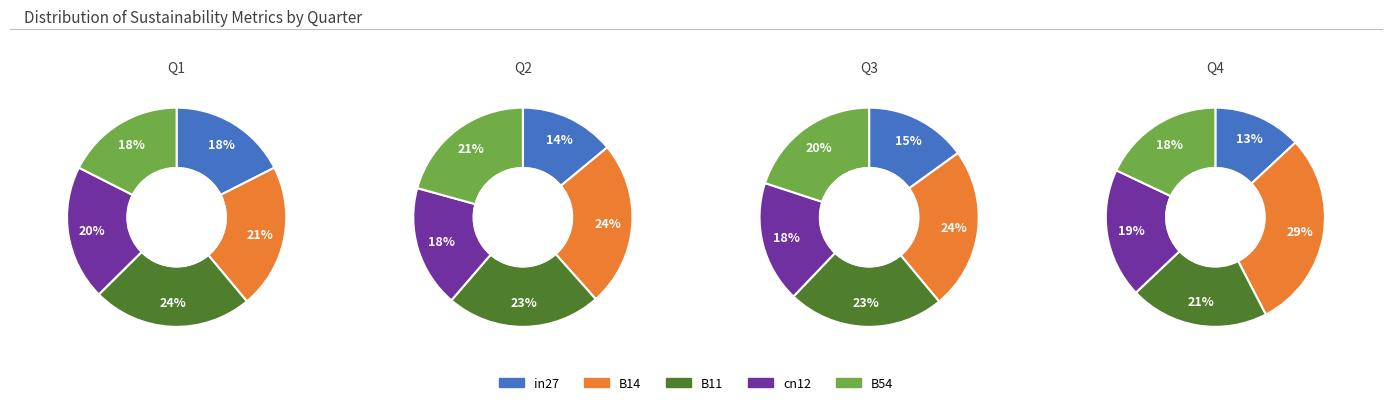

True or false: B11 accounts for 34% of the total.

False